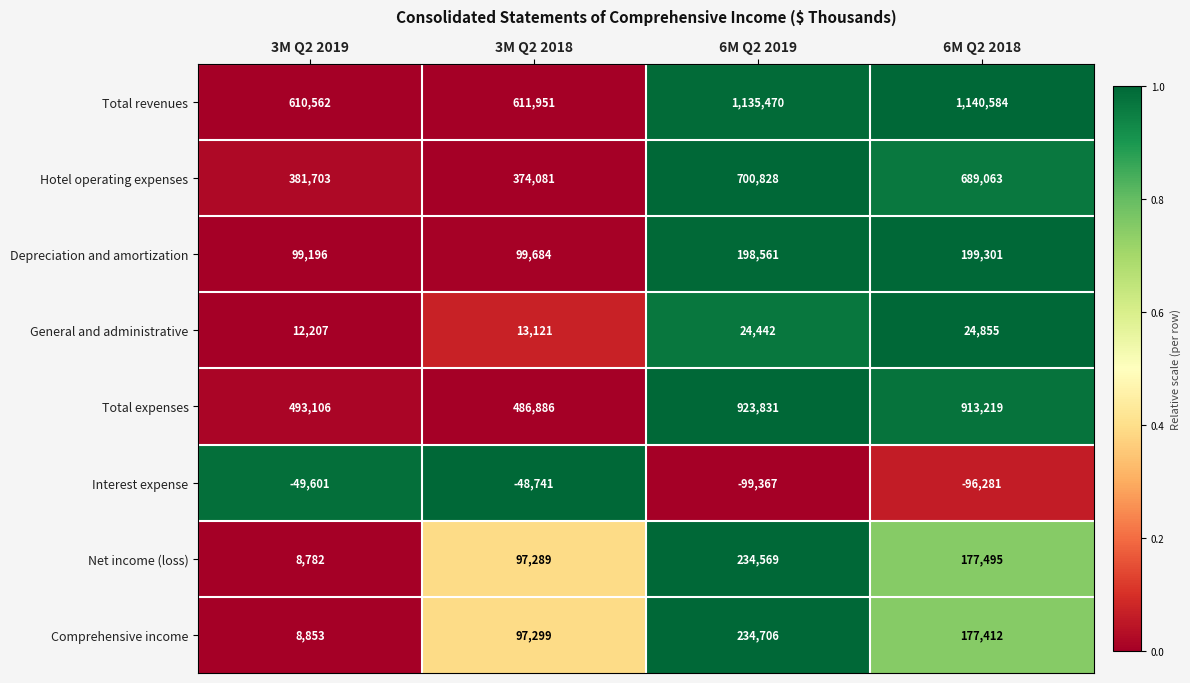

Rank the series by their maximum value, from lowest to highest.

Interest expense, General and administrative, Depreciation and amortization, Net income (loss), Comprehensive income, Hotel operating expenses, Total expenses, Total revenues